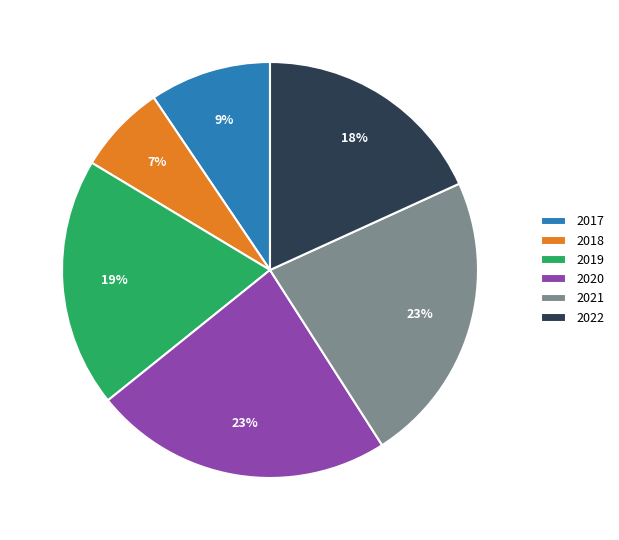

How many segments does this pie chart have?

6